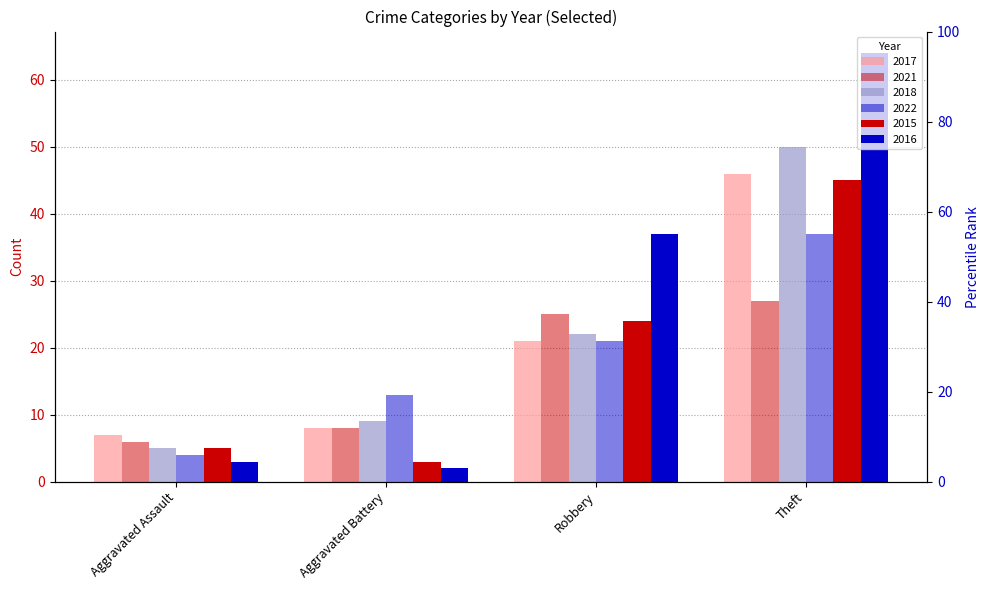

Which category has the highest value across all series?

Theft